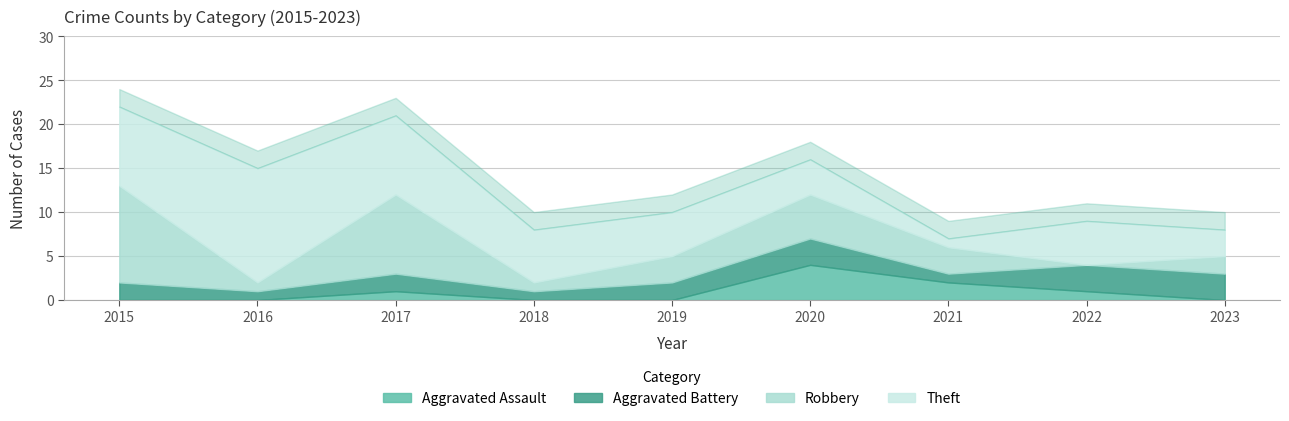

Which series has the largest total across all categories?

Theft